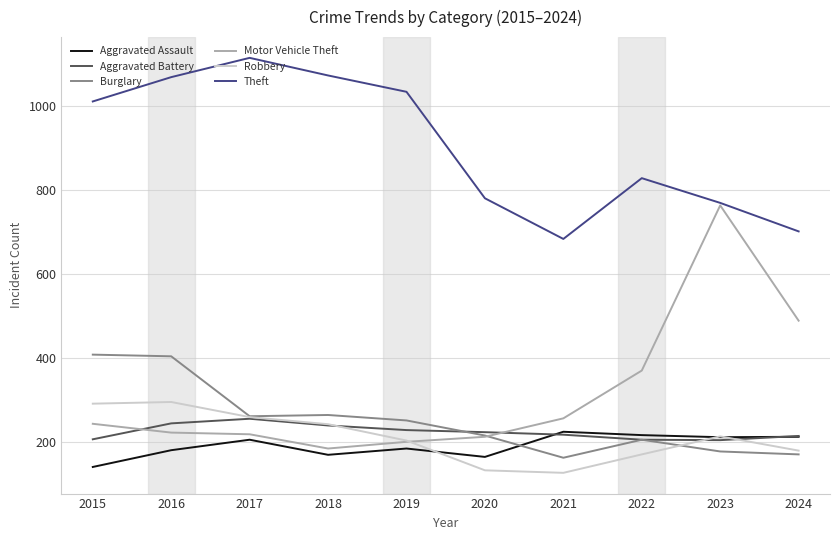

Which series has the widest spread of values?

Motor Vehicle Theft